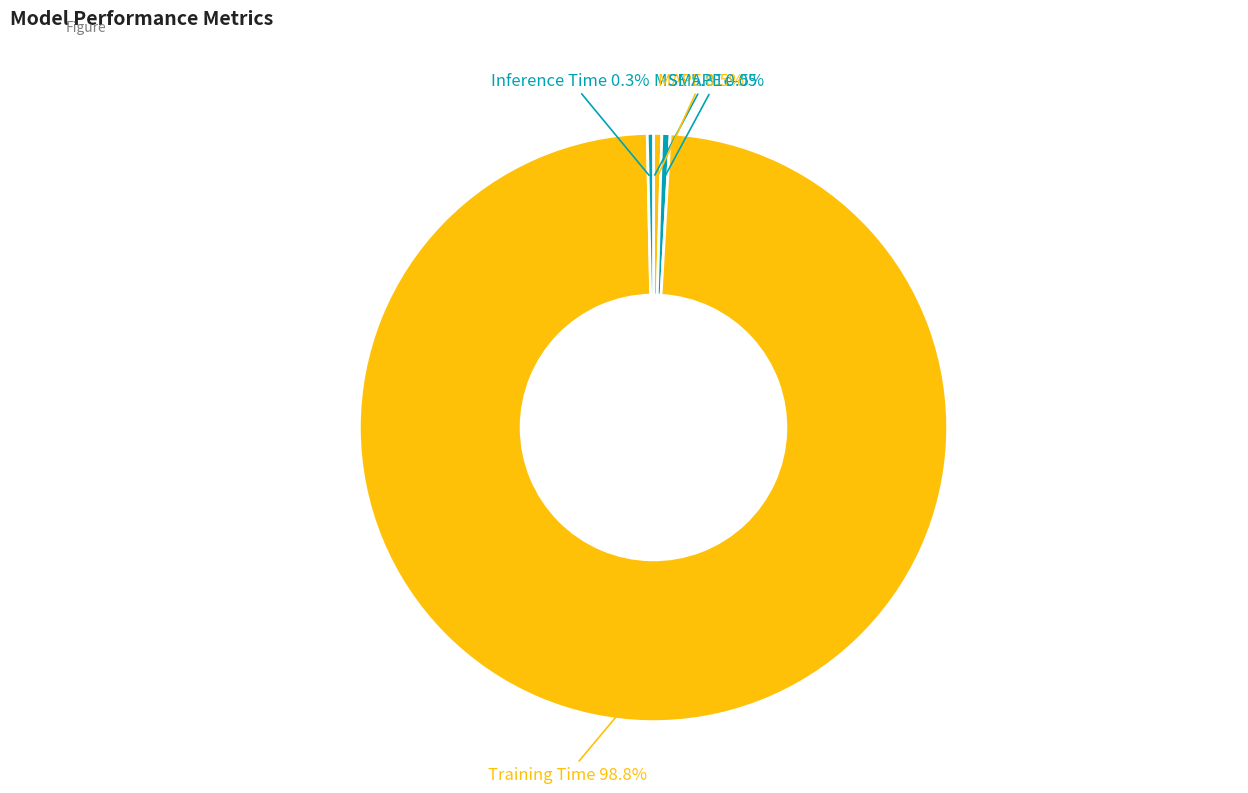

Which category has the biggest portion of the pie?

Training Time